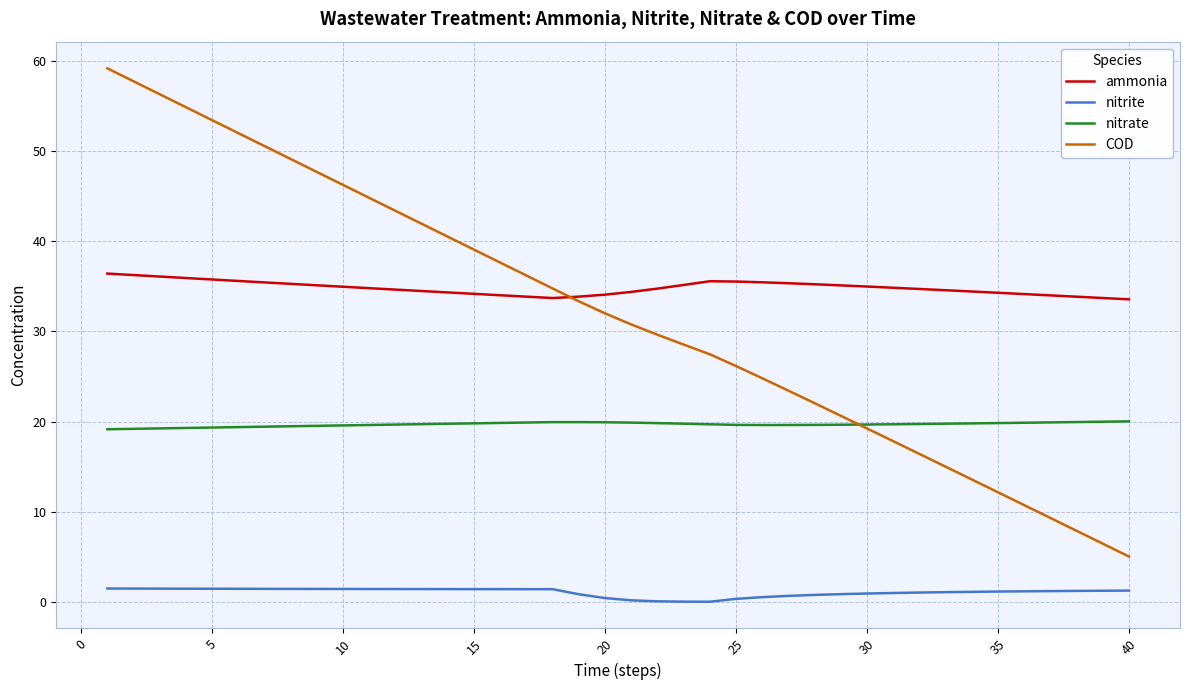

Which series has the largest total across all categories?

ammonia